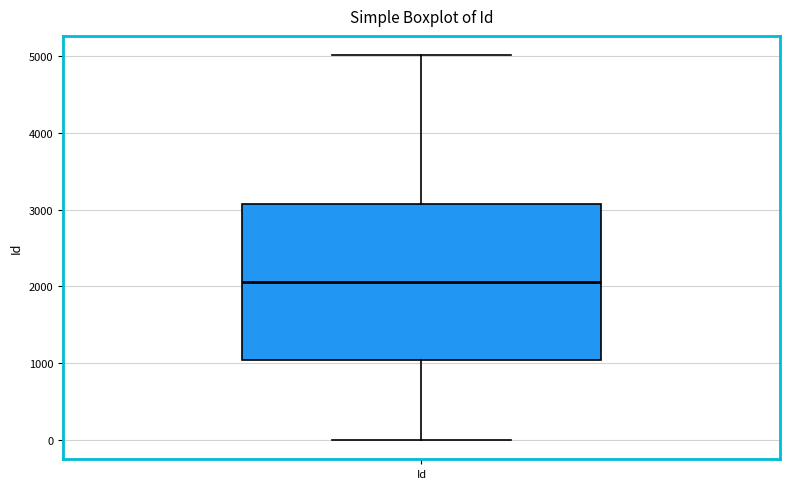

Read this box plot against the y-axis: the position of the median line, the range covered by the box, and the ends of both whiskers. The values are not printed on the chart, so give them approximately, as read against the axis.

median 2100, box 1000 to 3100, whiskers 0 to 5000